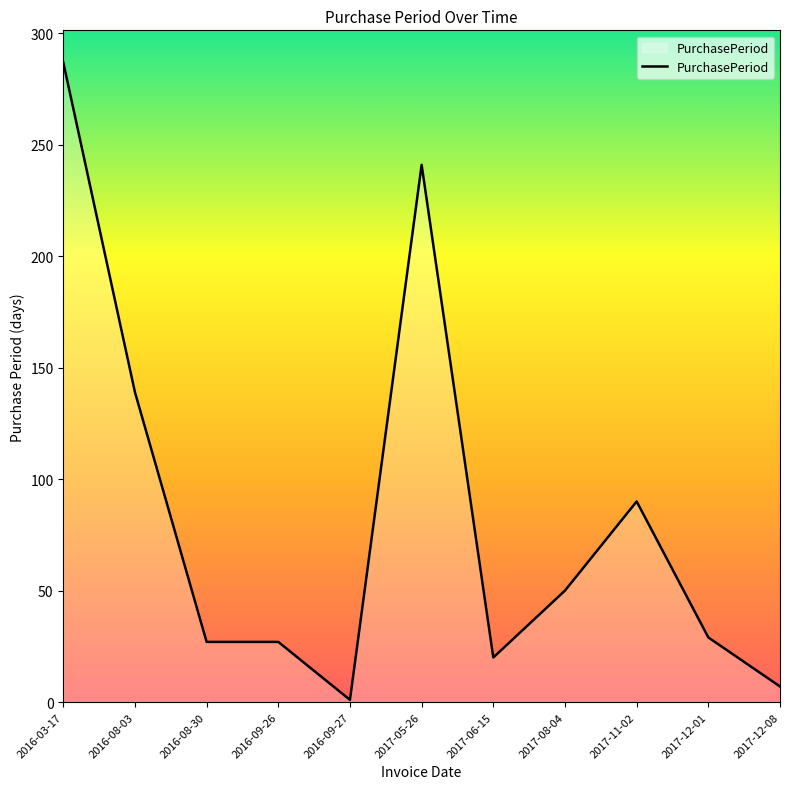

What is the difference between the maximum and minimum values?

286